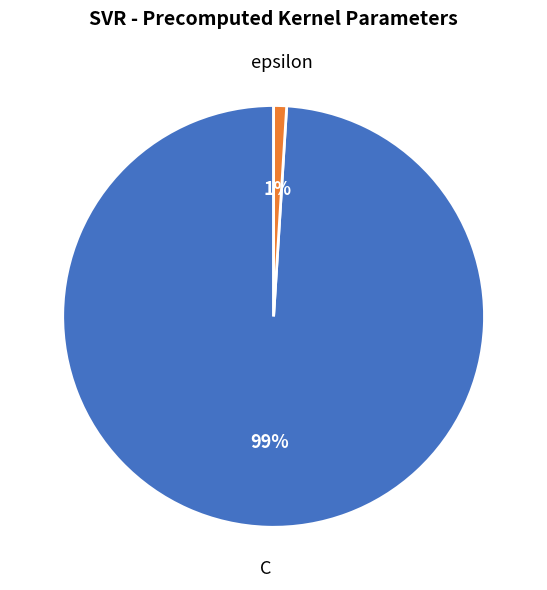

To the nearest percent, what is the difference between the epsilon and C slice percentages?

98%